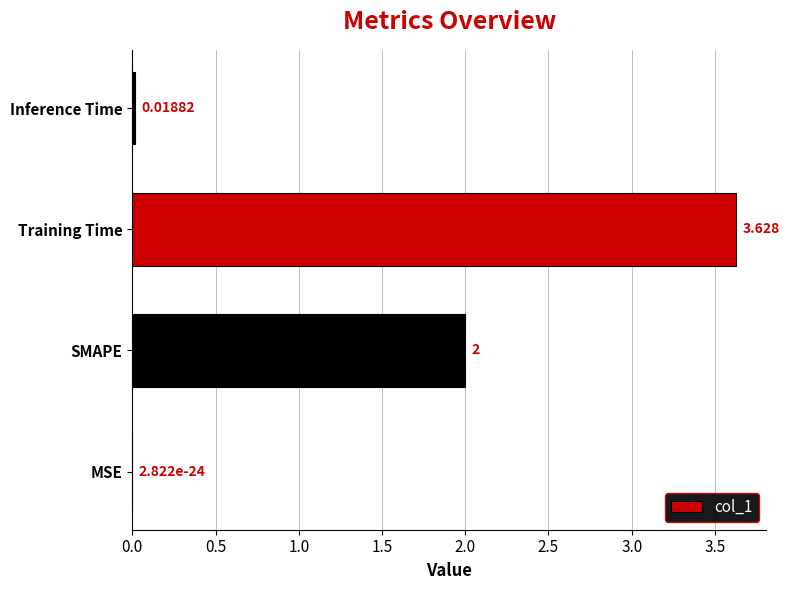

Which has a higher value, MSE or SMAPE?

SMAPE